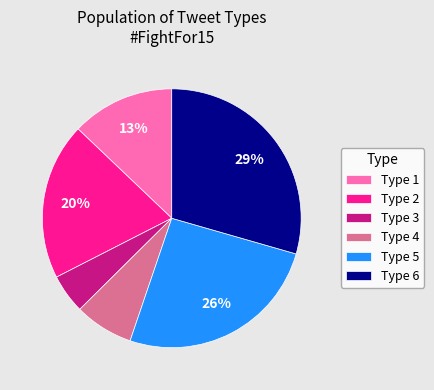

Does Type 2 account for over 50% of the chart?

No